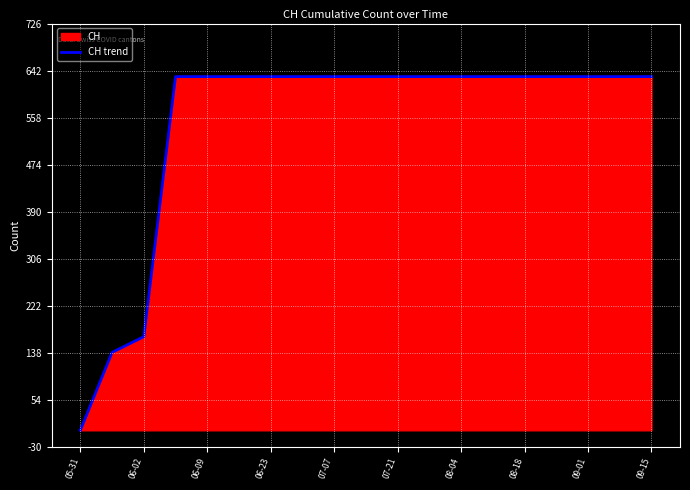

What is the greatest value displayed?

631